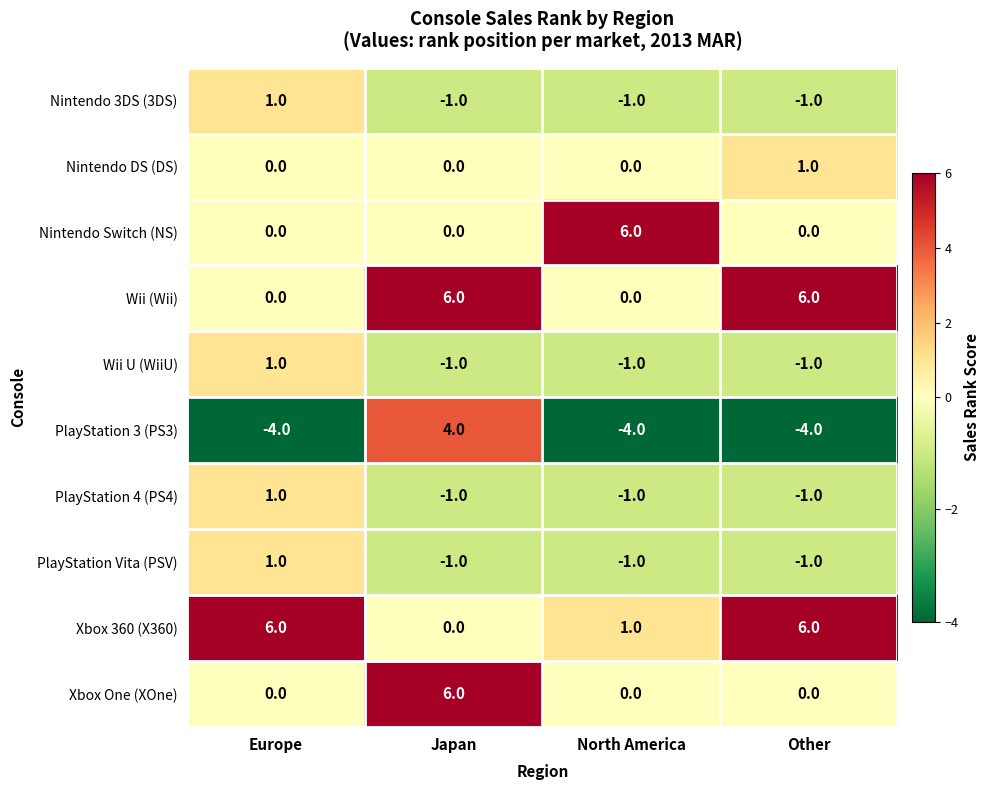

Is the value of Wii (Wii) at Other greater than the value of PlayStation Vita (PSV) at North America?

Yes